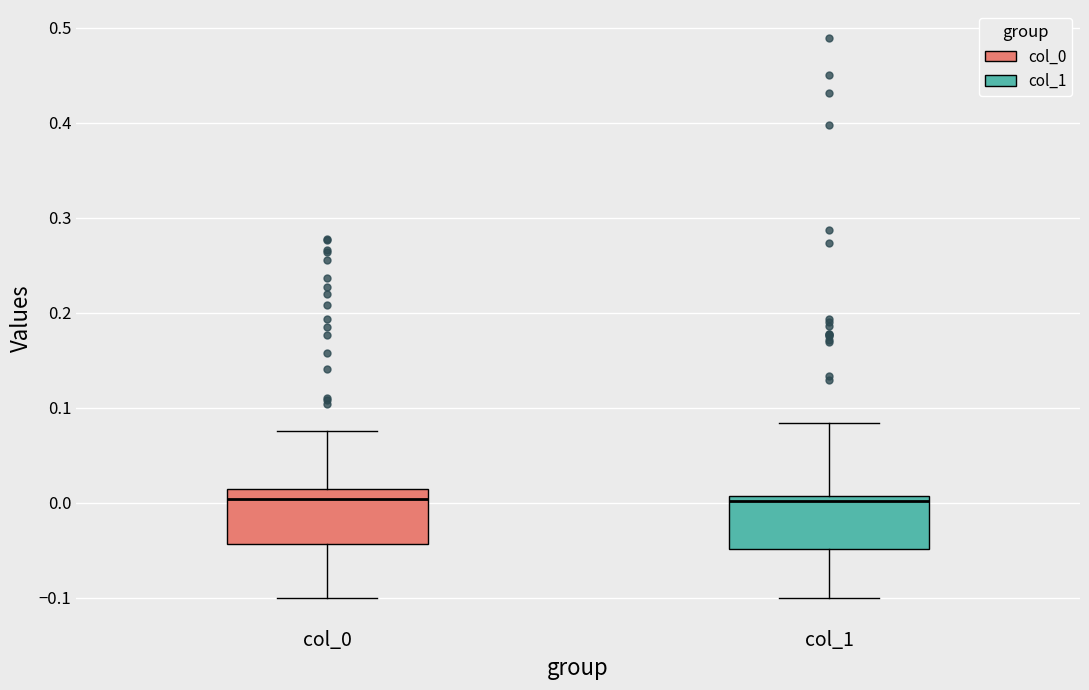

Where does the median line of the box for col_0 sit on the y-axis? The values are not printed on the chart, so give them approximately, as read against the axis.

0.00